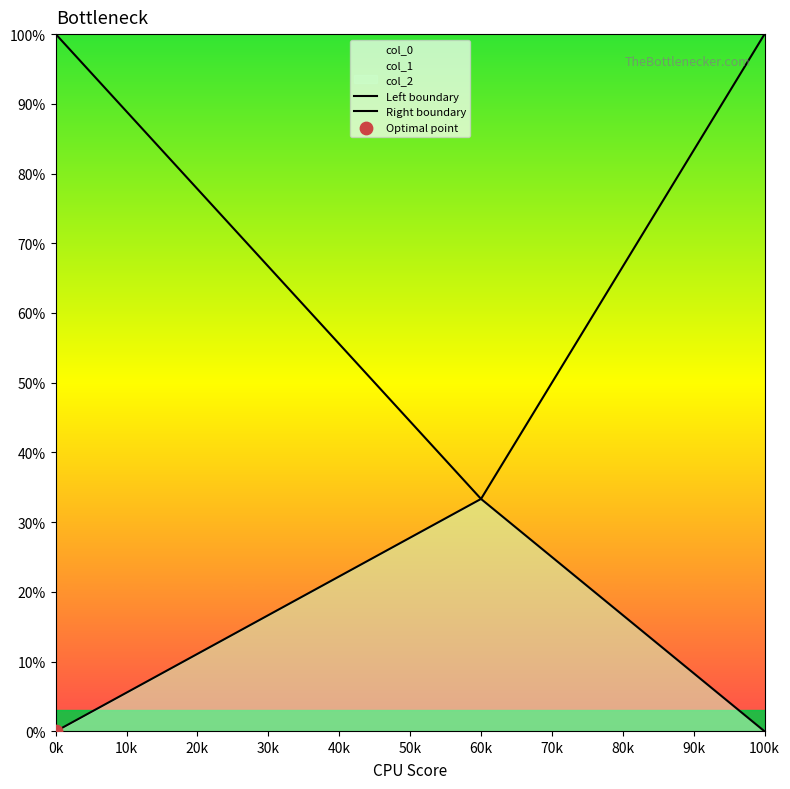

At how many categories does at least one series exceed 54?

2